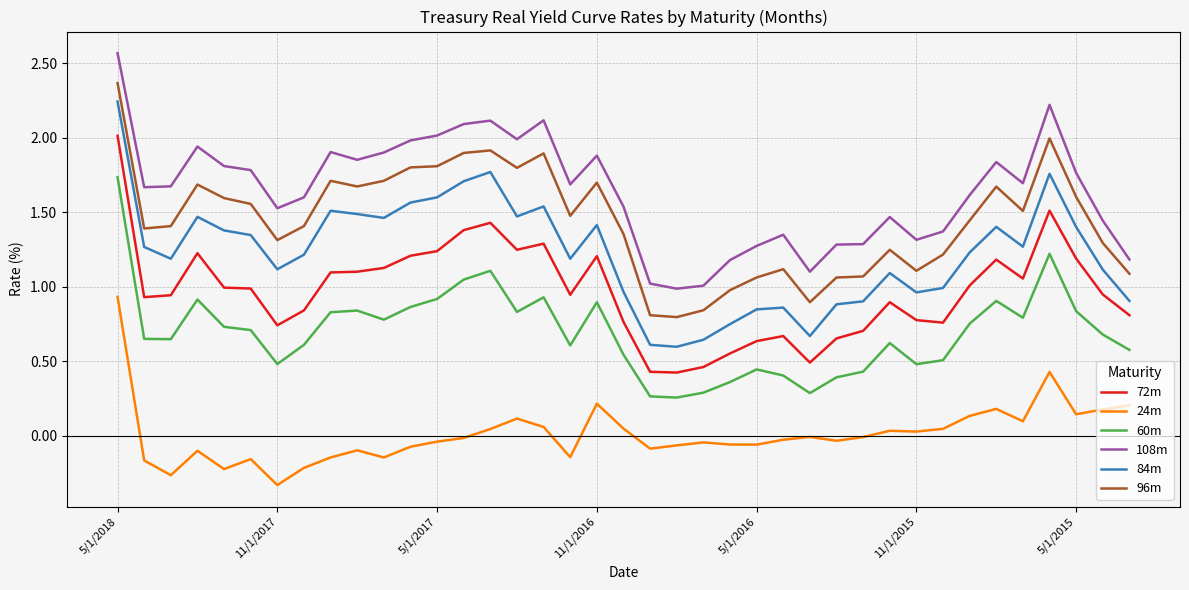

True or false: 108m and 60m cross at least once.

False